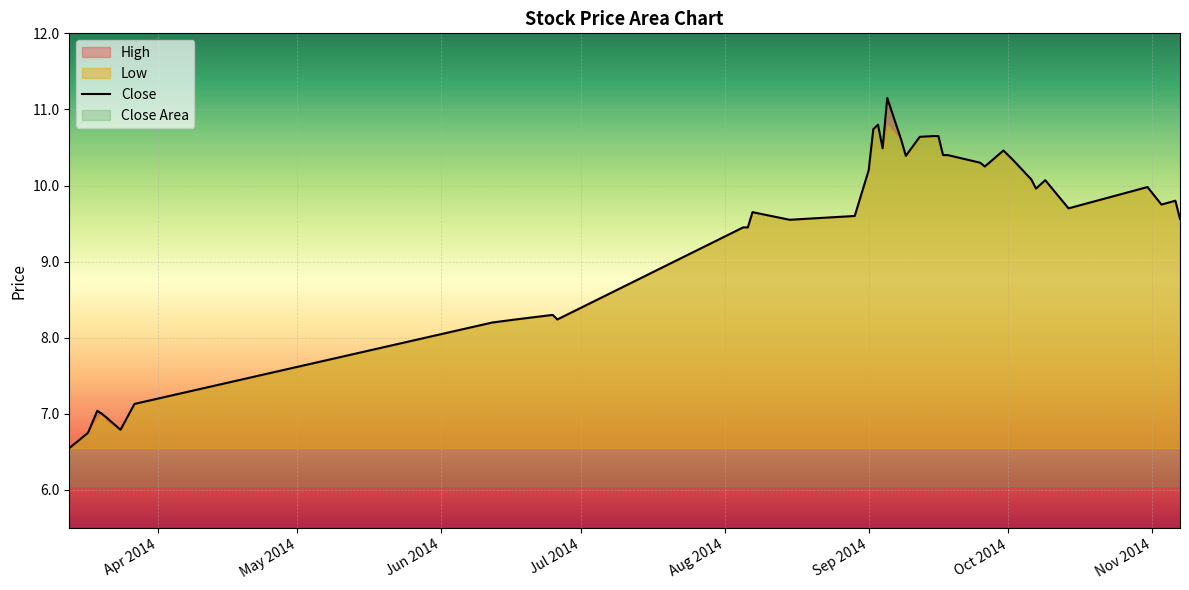

What position from the left is Jun 2014?

3